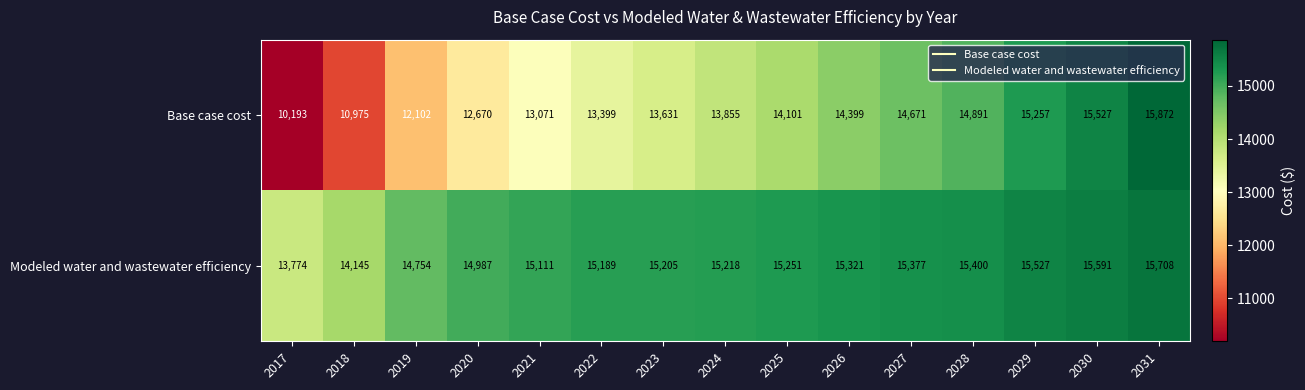

What is the difference between the maximum and minimum values in the Base case cost series?

5679